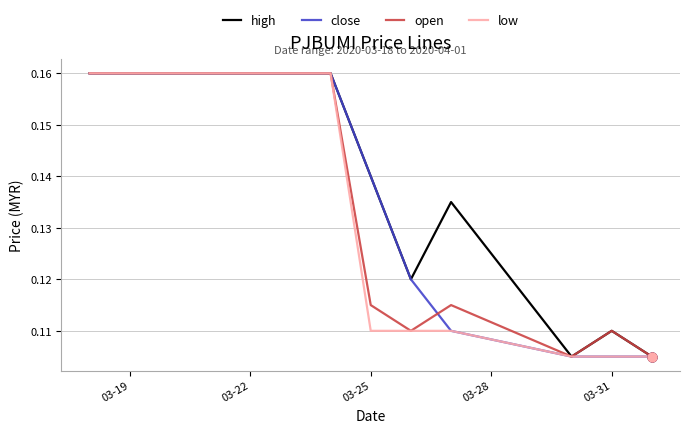

At how many categories does at least one series exceed 0?

10